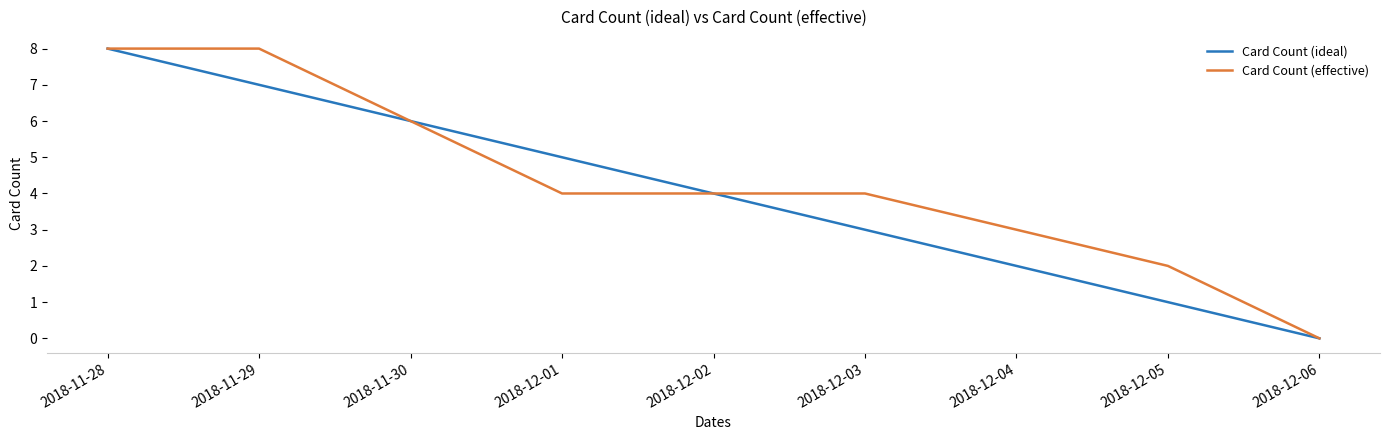

What is the total value across all series at 2018-11-30?

12